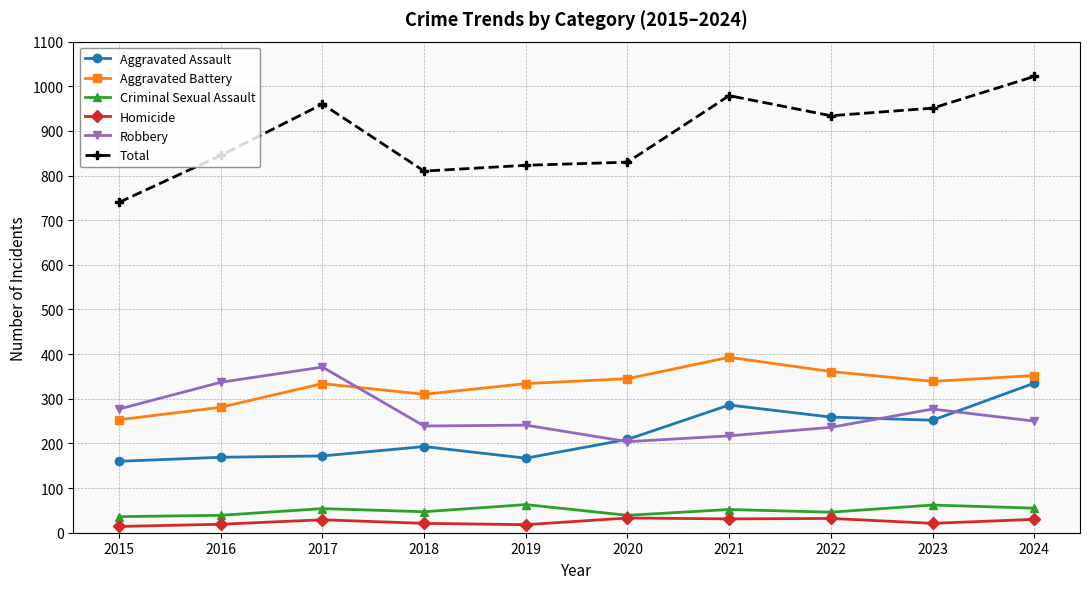

What is the maximum value shown in the chart?

1022